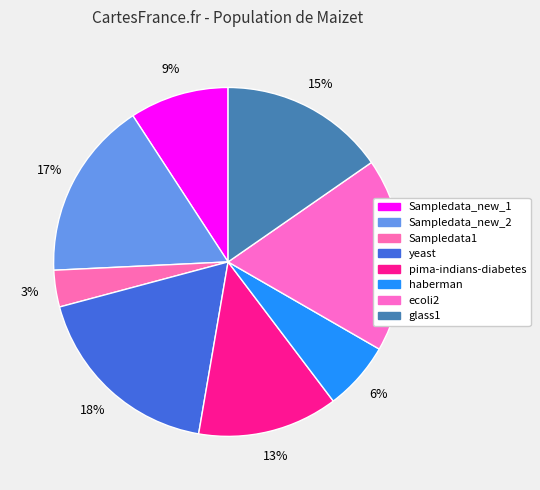

To the nearest percent, what percentage of the pie is haberman?

6%